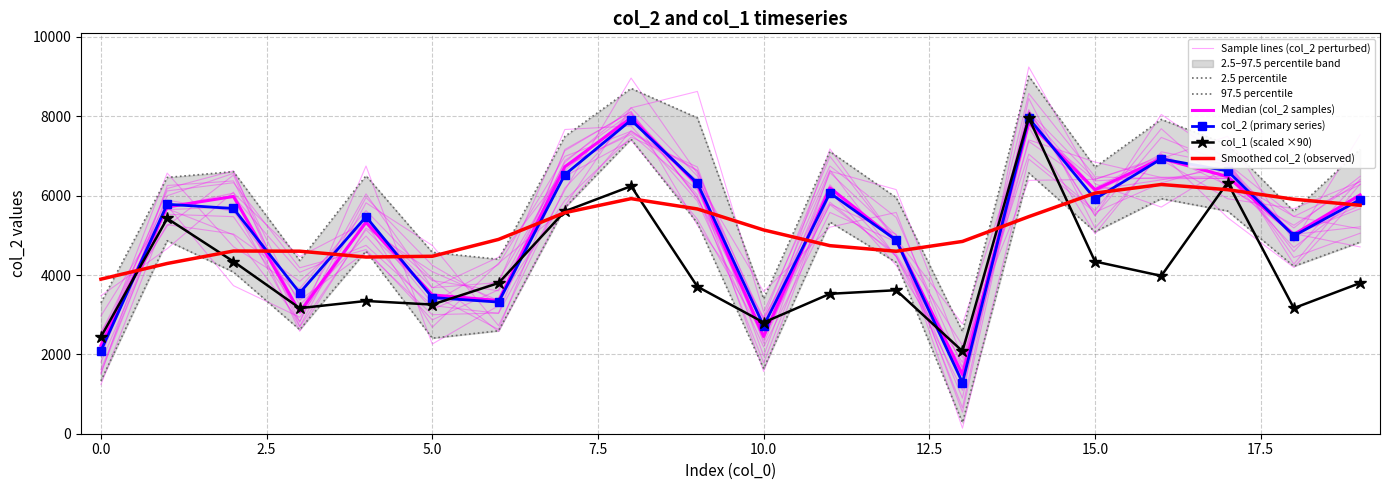

Is the value of col_1 at 9 greater than the value of col_2 at 0?

Yes